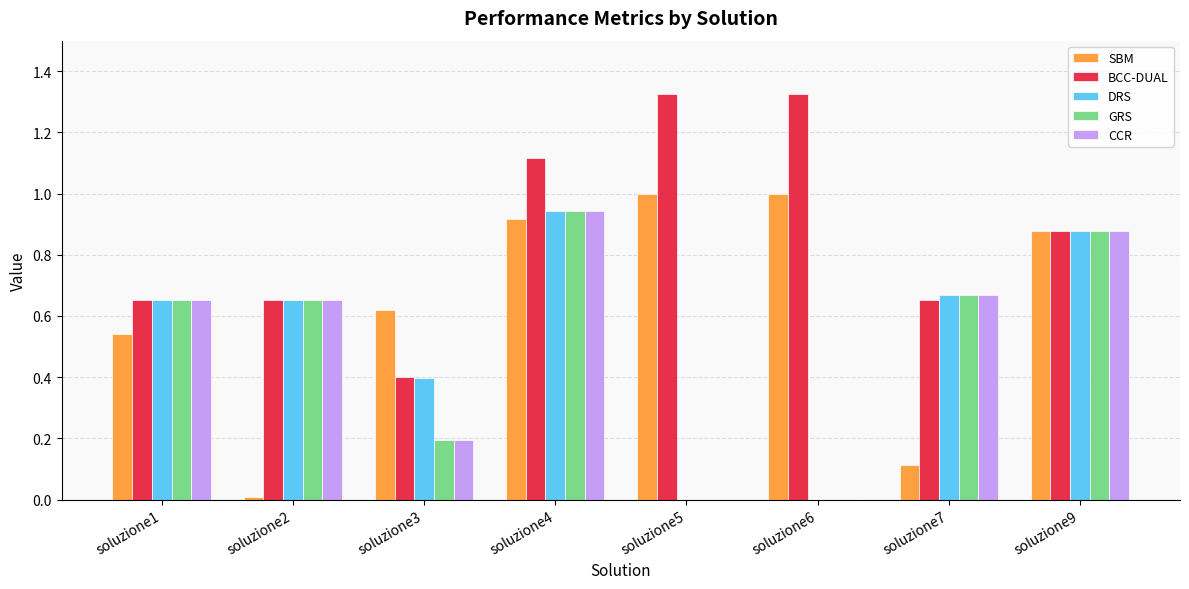

What are all the series names shown in the legend?

SBM, BCC-DUAL, DRS, GRS, CCR